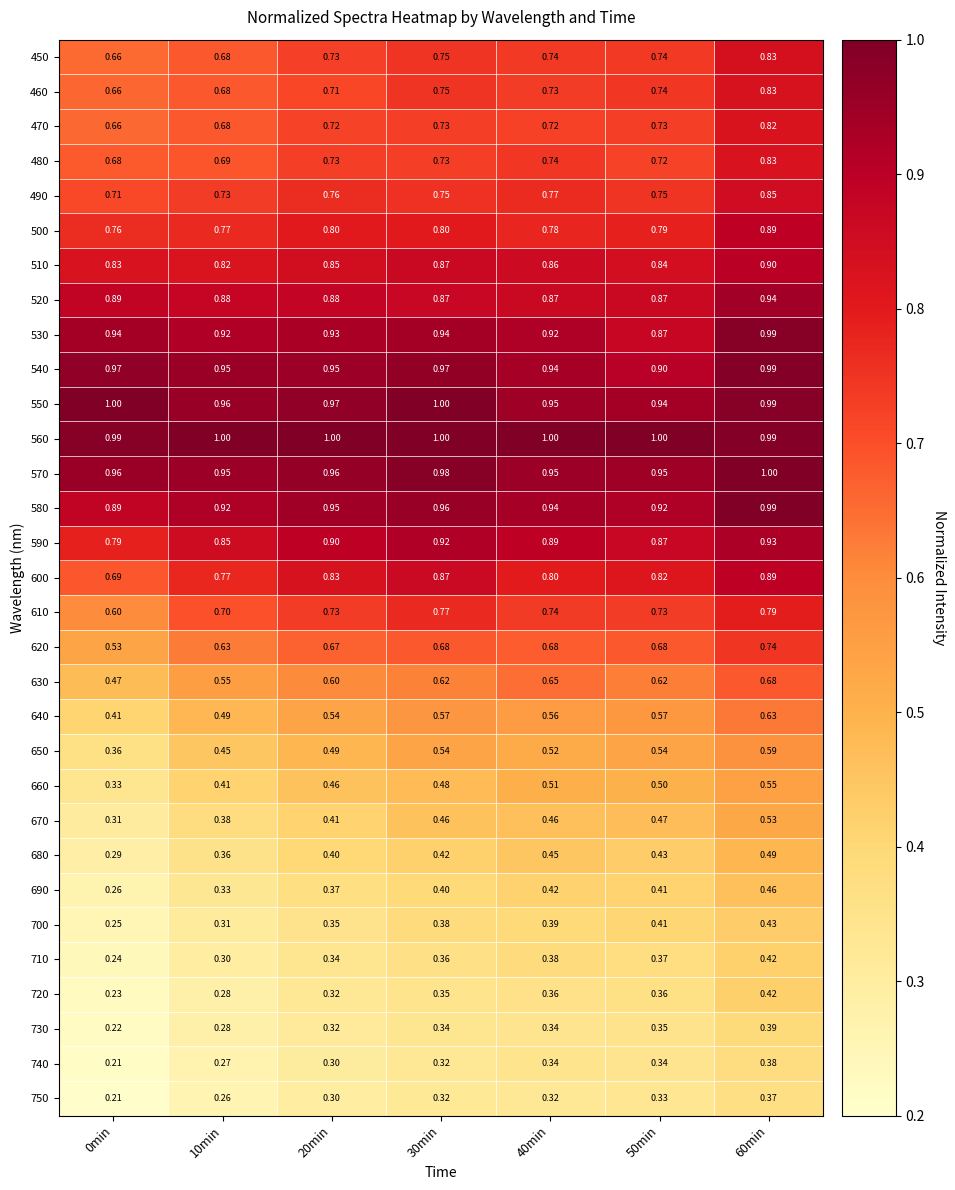

Is the value of 510 at 10min greater than the value of 480 at 50min?

Yes